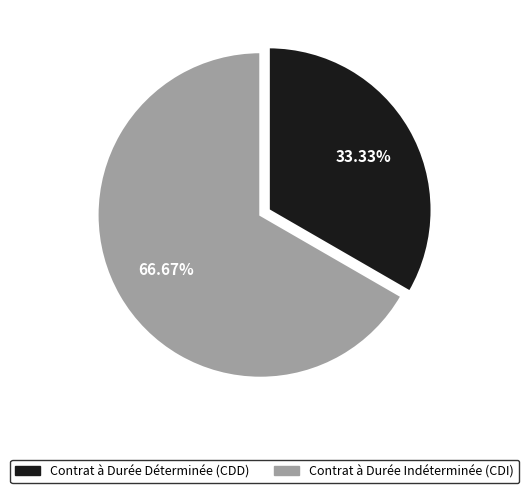

What percentage do Contrat à Durée Déterminée (CDD) and Contrat à Durée Indéterminée (CDI) together represent?

100.0%